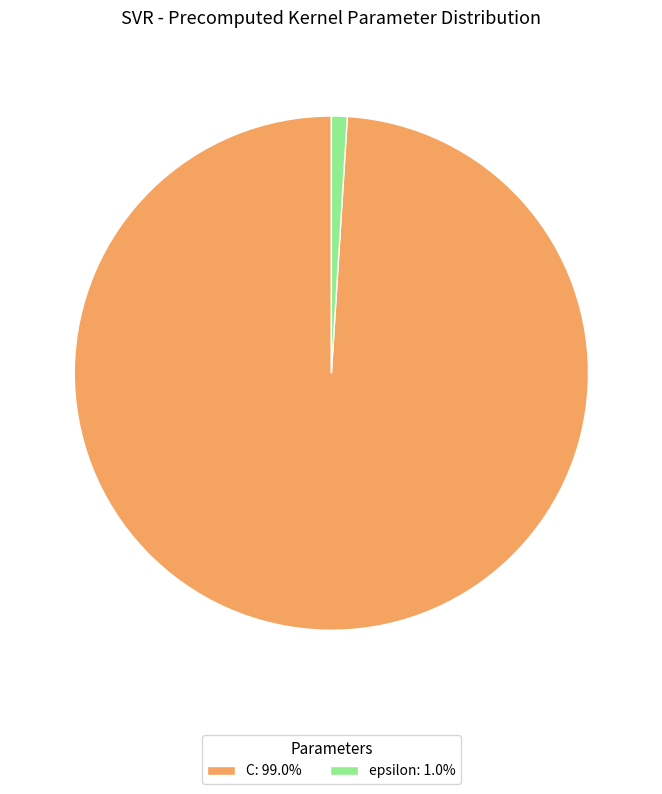

The epsilon slice represents 12% of the pie. True or false?

False